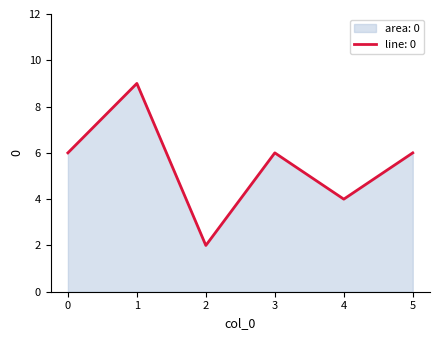

What is the difference between the values at 4 and 3?

2